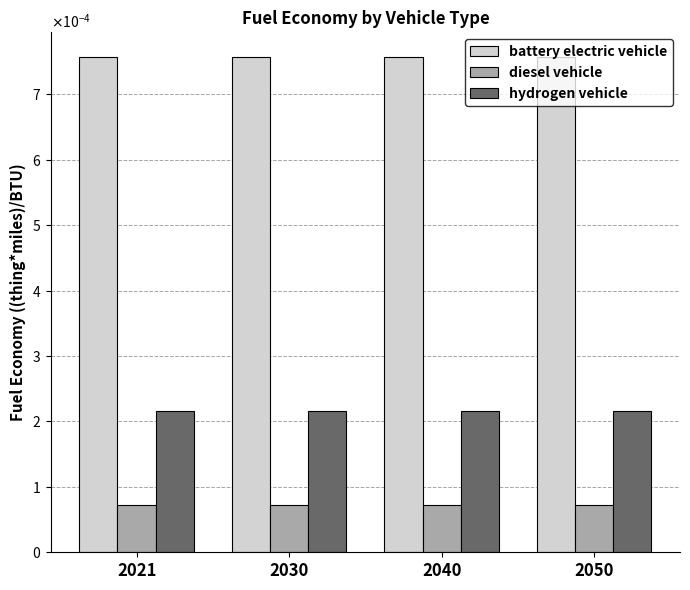

What are all the series names shown in the legend?

battery electric vehicle, diesel vehicle, hydrogen vehicle